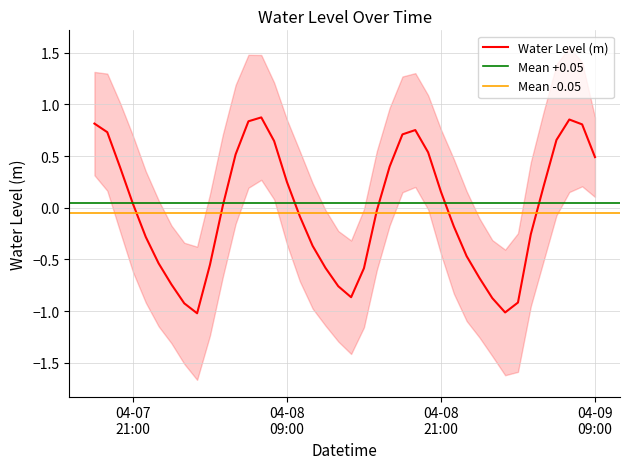

What is the smallest value displayed?

-1.0